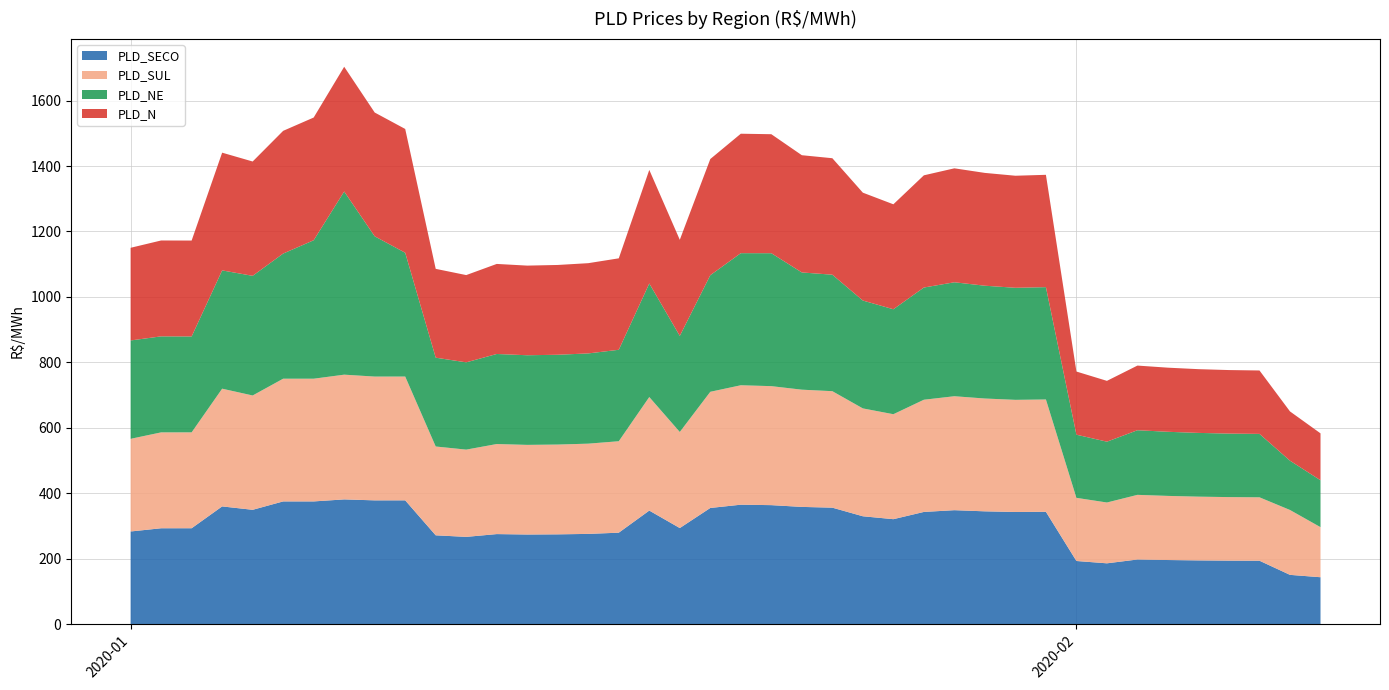

Reading left to right, extract all data points from this chart.

PLD_SECO: 01/01/2020=283.2	02/01/2020=293.0	03/01/2020=293.1	04/01/2020=359.8	05/01/2020=349.4	06/01/2020=375.0	07/01/2020=375.0	08/01/2020=381.2	09/01/2020=378.3	10/01/2020=378.3	11/01/2020=271.4	12/01/2020=266.7	13/01/2020=275.2	14/01/2020=273.9	15/01/2020=274.4	16/01/2020=275.8	17/01/2020=279.5	18/01/2020=347.0	19/01/2020=293.6	20/01/2020=355.0	21/01/2020=365.0	22/01/2020=363.7	23/01/2020=358.3	24/01/2020=356.0	25/01/2020=329.6	26/01/2020=320.8	27/01/2020=342.9	28/01/2020=348.2	29/01/2020=344.7	30/01/2020=342.7	31/01/2020=343.3	01/02/2020=193.0	02/02/2020=185.9	03/02/2020=197.5	04/02/2020=195.9	05/02/2020=194.8	06/02/2020=194.1	07/02/2020=193.8	08/02/2020=150.6	09/02/2020=143.3
PLD_SUL: 01/01/2020=283.2	02/01/2020=293.0	03/01/2020=293.1	04/01/2020=359.8	05/01/2020=349.4	06/01/2020=375.0	07/01/2020=375.0	08/01/2020=381.2	09/01/2020=378.3	10/01/2020=378.3	11/01/2020=271.4	12/01/2020=266.7	13/01/2020=275.2	14/01/2020=273.9	15/01/2020=274.4	16/01/2020=275.8	17/01/2020=279.5	18/01/2020=347.0	19/01/2020=293.6	20/01/2020=355.0	21/01/2020=365.0	22/01/2020=363.7	23/01/2020=358.3	24/01/2020=356.0	25/01/2020=329.6	26/01/2020=320.8	27/01/2020=342.9	28/01/2020=348.2	29/01/2020=344.8	30/01/2020=342.7	31/01/2020=343.3	01/02/2020=193.0	02/02/2020=185.9	03/02/2020=197.5	04/02/2020=195.9	05/02/2020=194.8	06/02/2020=194.1	07/02/2020=193.8	08/02/2020=198.3	09/02/2020=153.0
PLD_NE: 01/01/2020=300.6	02/01/2020=293.4	03/01/2020=293.1	04/01/2020=361.5	05/01/2020=365.7	06/01/2020=382.4	07/01/2020=423.1	08/01/2020=559.8	09/01/2020=428.7	10/01/2020=378.3	11/01/2020=271.4	12/01/2020=266.7	13/01/2020=275.2	14/01/2020=273.9	15/01/2020=274.4	16/01/2020=275.8	17/01/2020=279.5	18/01/2020=347.0	19/01/2020=293.6	20/01/2020=356.3	21/01/2020=403.7	22/01/2020=406.3	23/01/2020=358.3	24/01/2020=356.0	25/01/2020=329.6	26/01/2020=320.8	27/01/2020=342.9	28/01/2020=348.2	29/01/2020=344.7	30/01/2020=342.4	31/01/2020=343.3	01/02/2020=193.0	02/02/2020=185.9	03/02/2020=197.5	04/02/2020=195.9	05/02/2020=194.8	06/02/2020=194.1	07/02/2020=193.8	08/02/2020=150.6	09/02/2020=143.3
PLD_N: 01/01/2020=283.2	02/01/2020=293.0	03/01/2020=293.1	04/01/2020=359.8	05/01/2020=349.4	06/01/2020=375.0	07/01/2020=375.0	08/01/2020=381.2	09/01/2020=378.3	10/01/2020=378.3	11/01/2020=271.4	12/01/2020=266.7	13/01/2020=275.2	14/01/2020=273.9	15/01/2020=274.4	16/01/2020=275.8	17/01/2020=279.5	18/01/2020=347.0	19/01/2020=293.6	20/01/2020=355.0	21/01/2020=365.0	22/01/2020=363.7	23/01/2020=358.3	24/01/2020=356.0	25/01/2020=329.6	26/01/2020=320.8	27/01/2020=342.9	28/01/2020=348.2	29/01/2020=344.7	30/01/2020=342.4	31/01/2020=343.3	01/02/2020=193.0	02/02/2020=185.9	03/02/2020=197.5	04/02/2020=195.9	05/02/2020=194.8	06/02/2020=194.1	07/02/2020=193.8	08/02/2020=150.6	09/02/2020=143.3